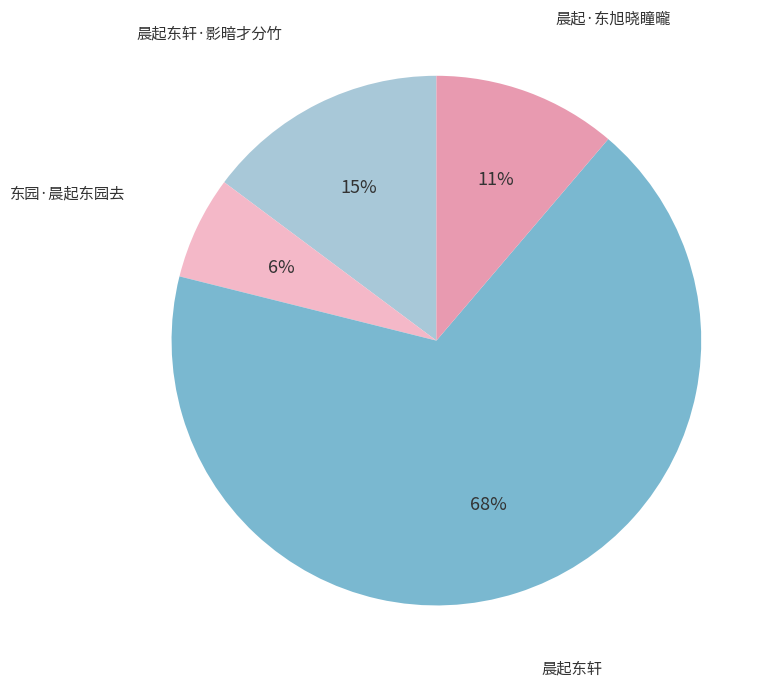

What is the largest slice in the pie chart?

晨起东轩